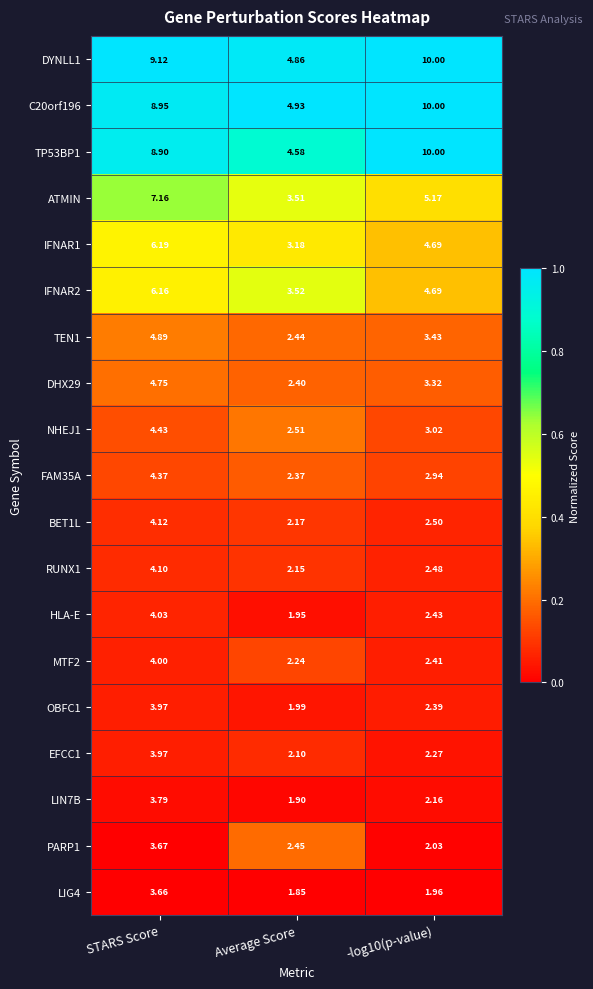

At which category does the chart reach its minimum across all series?

Average Score